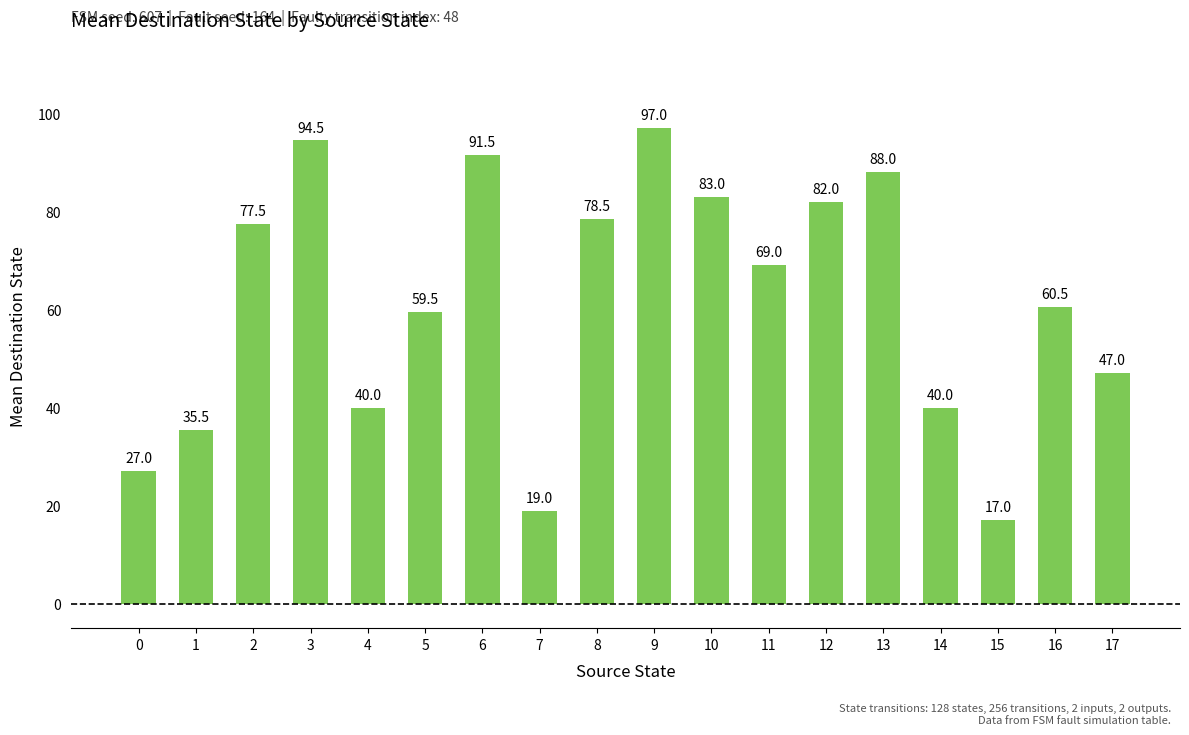

What is the difference between the second highest and minimum values?

77.5